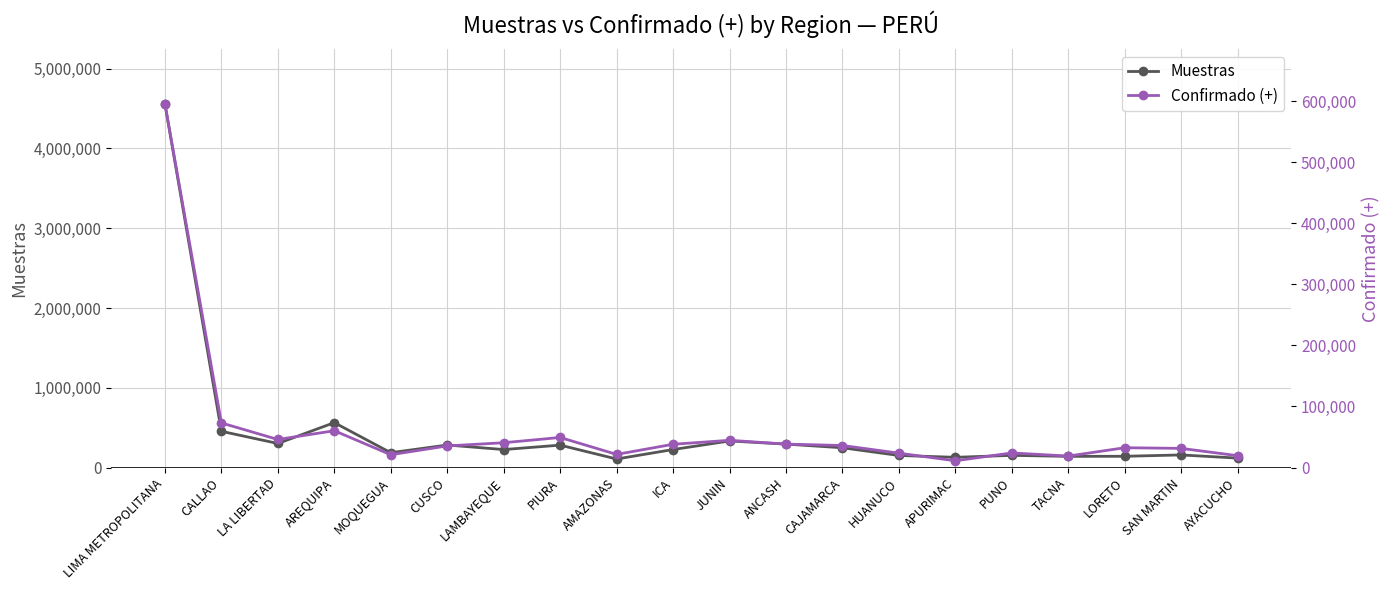

What is the difference between the second highest and minimum values in the Confirmado (+) series?

61997